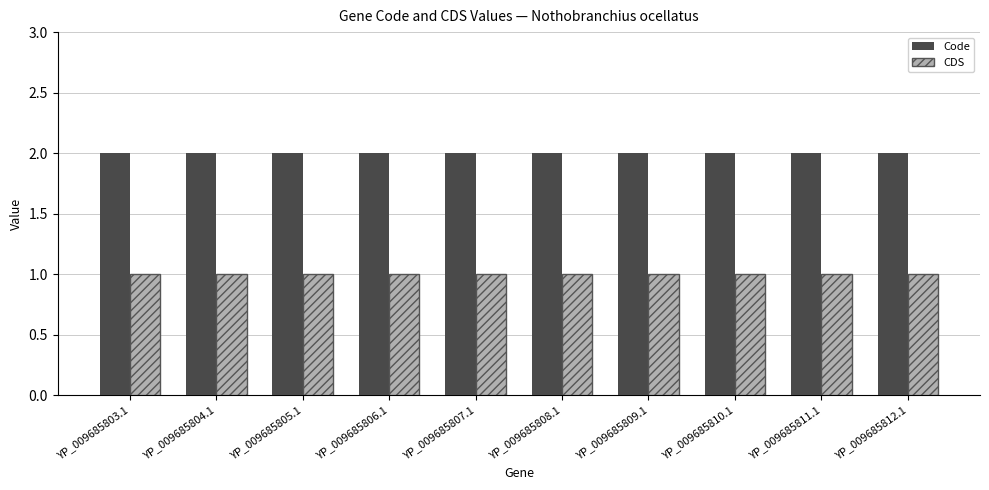

What is the minimum value shown in the chart?

1